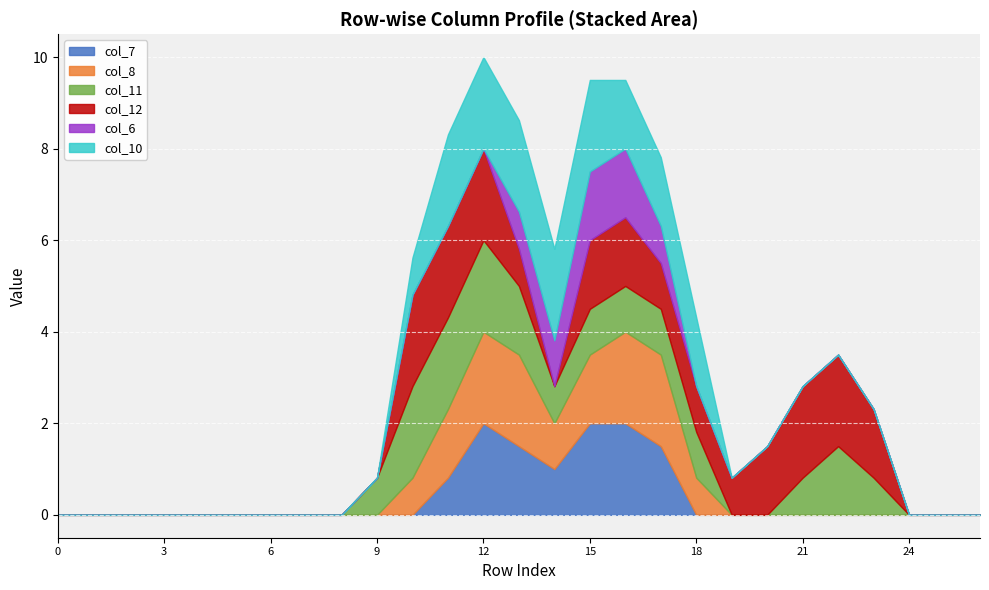

Which category has the highest value across all series?

12